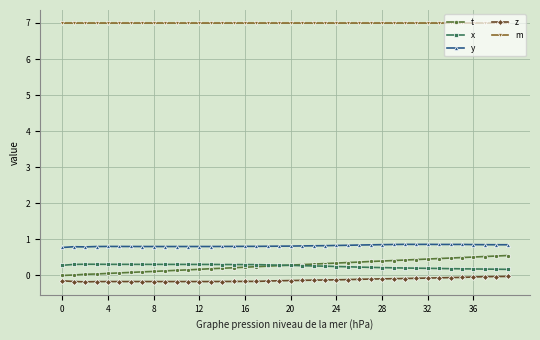

How many series are shown in this chart?

5